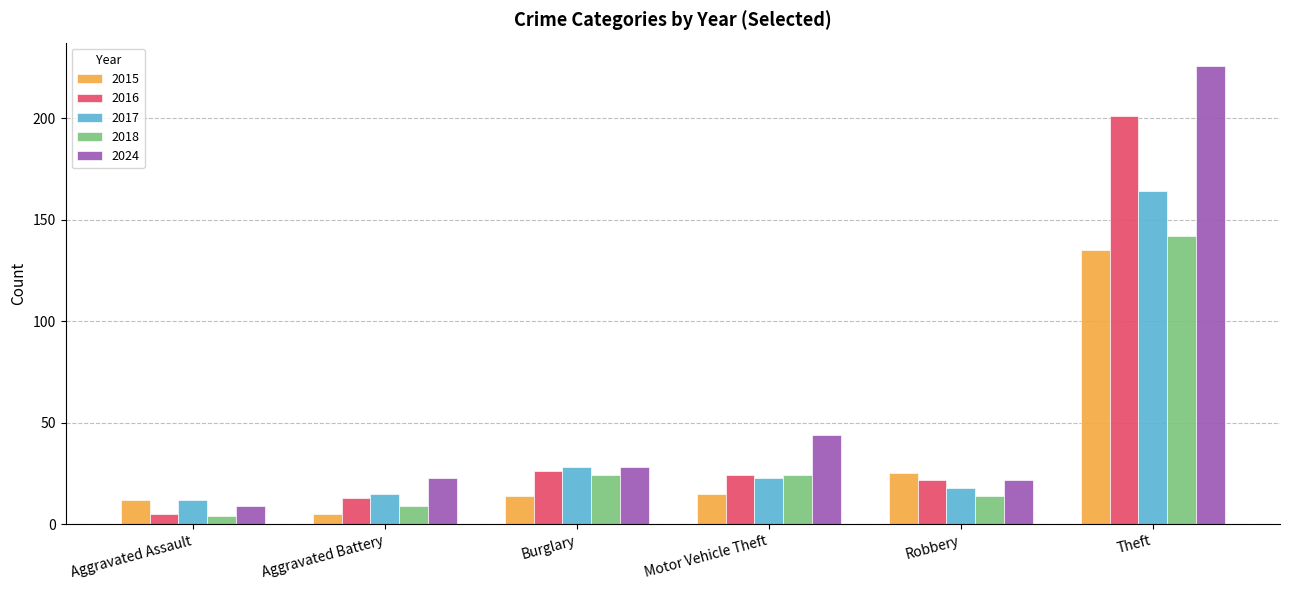

Which series has the largest total across all categories?

2024